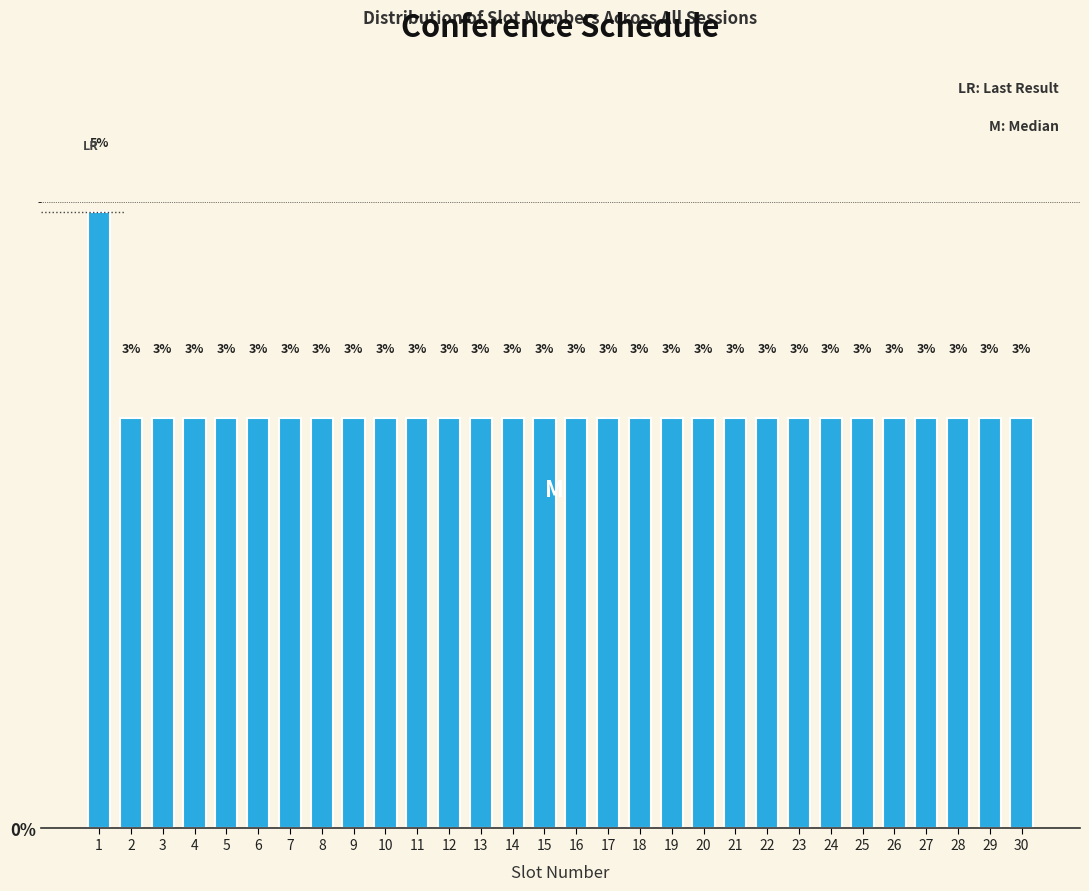

Does the chart contain any negative values?

No